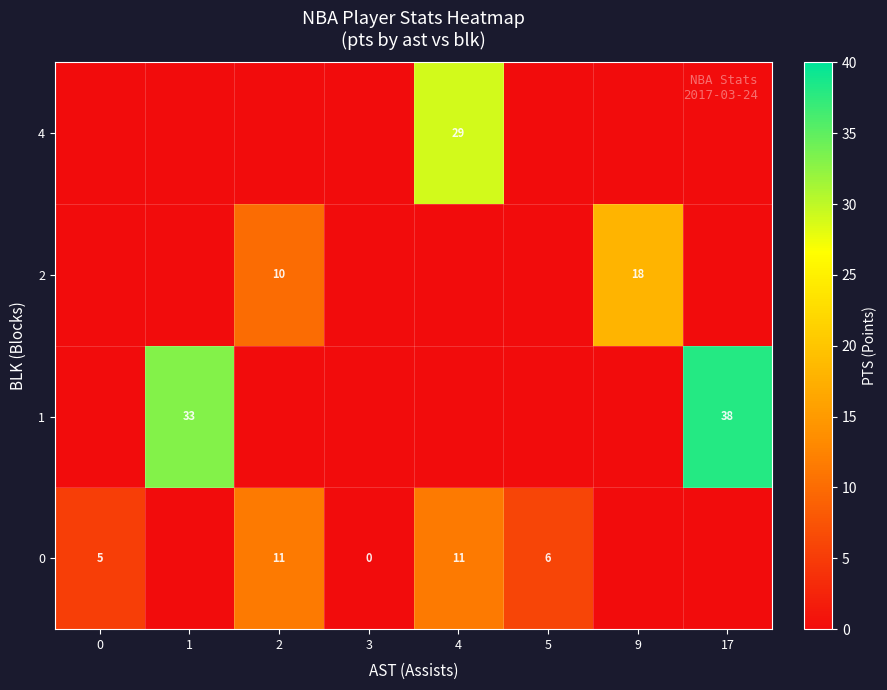

The 2 series shows 10 at 2. True or false?

True